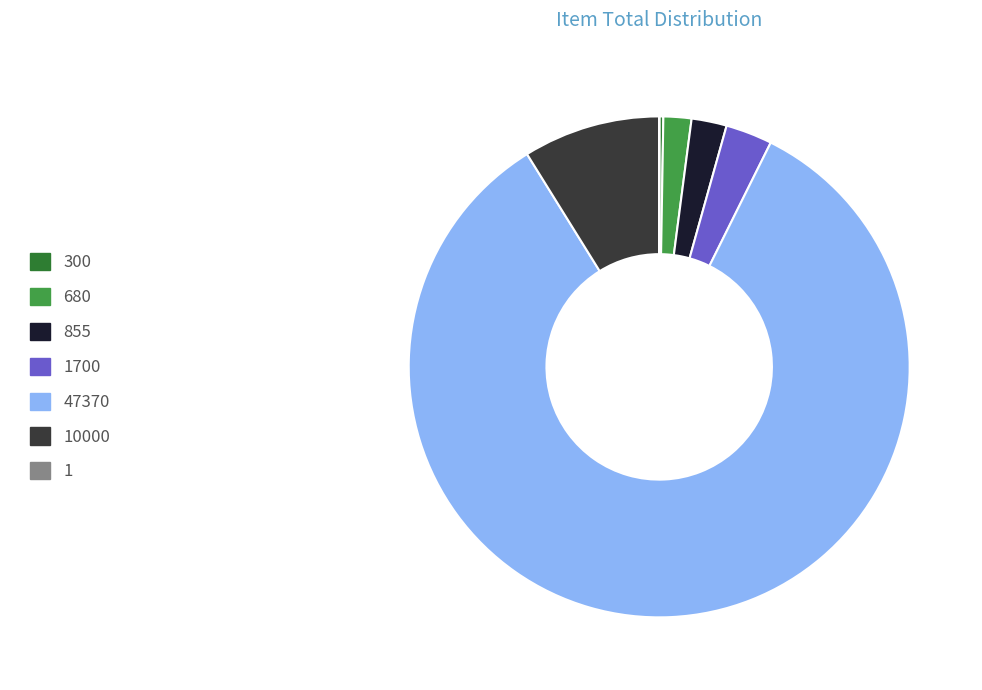

What is the largest slice in the pie chart?

47370